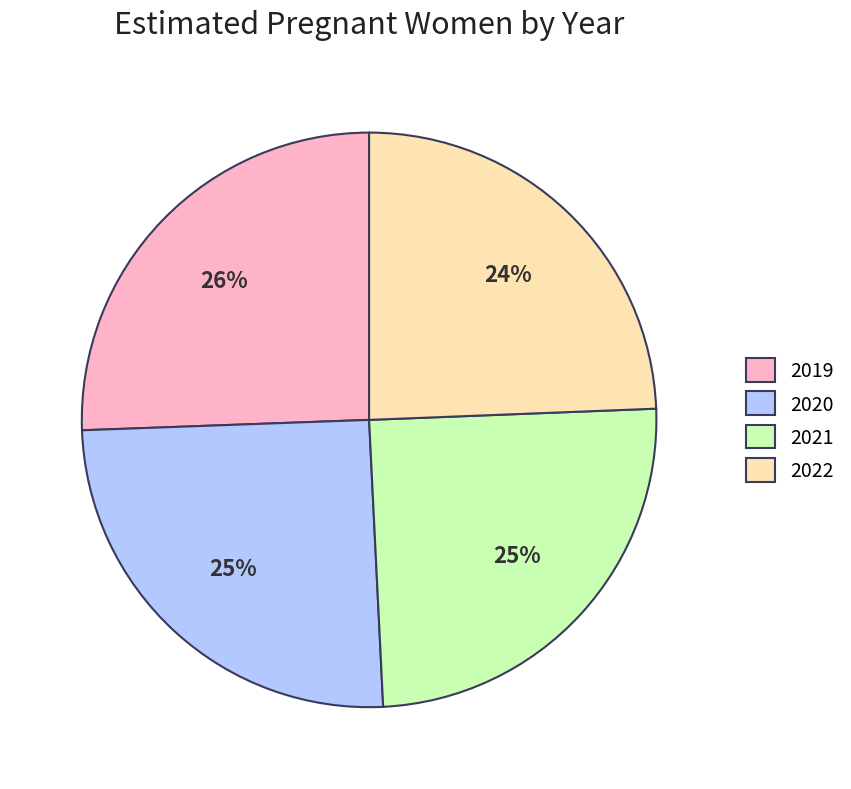

To the nearest percent, what is the average slice percentage?

25%